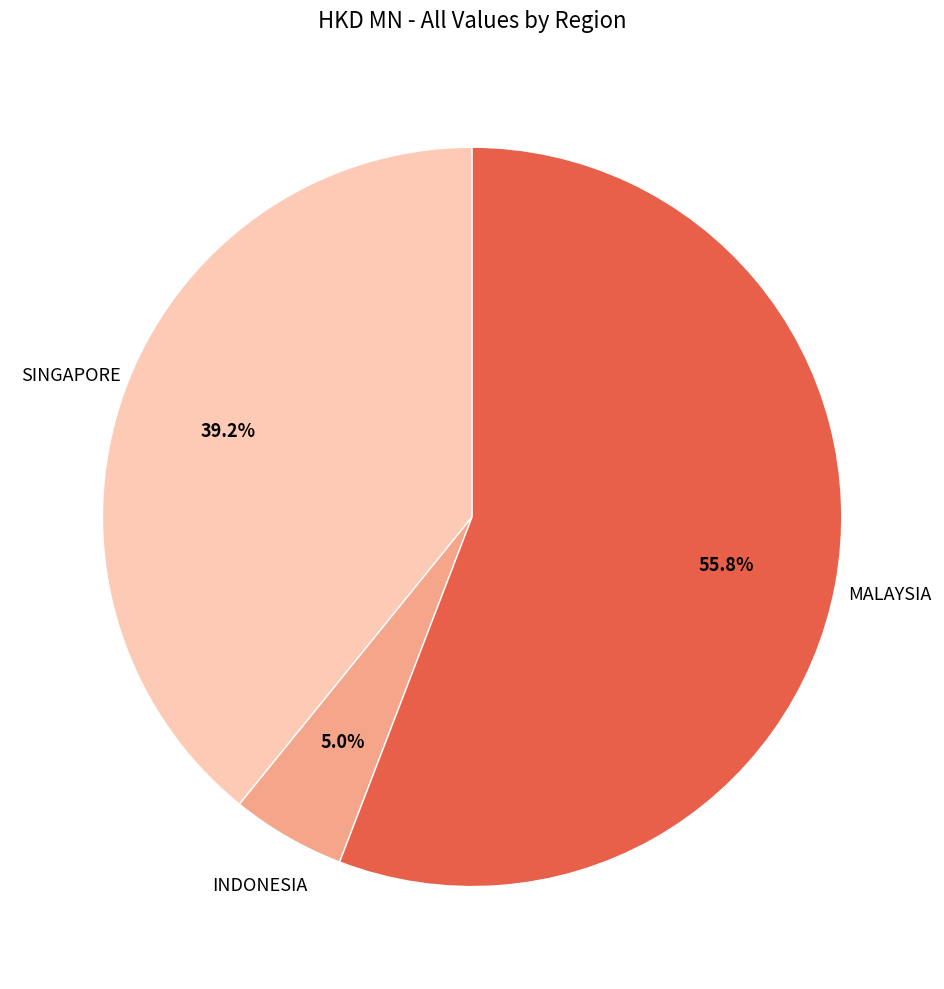

Is there any slice that represents more than half of the pie?

Yes